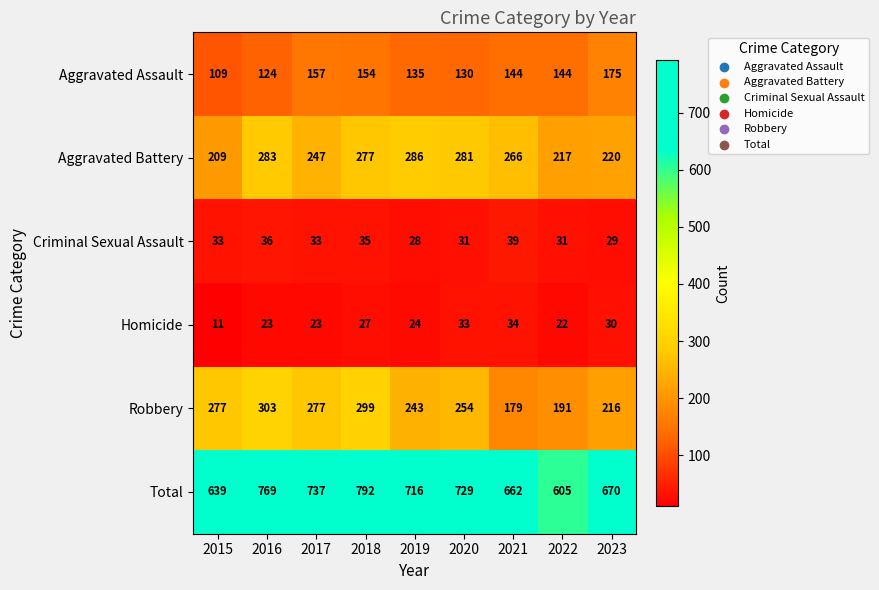

True or false: Homicide has a value of 11 at 2015.

True